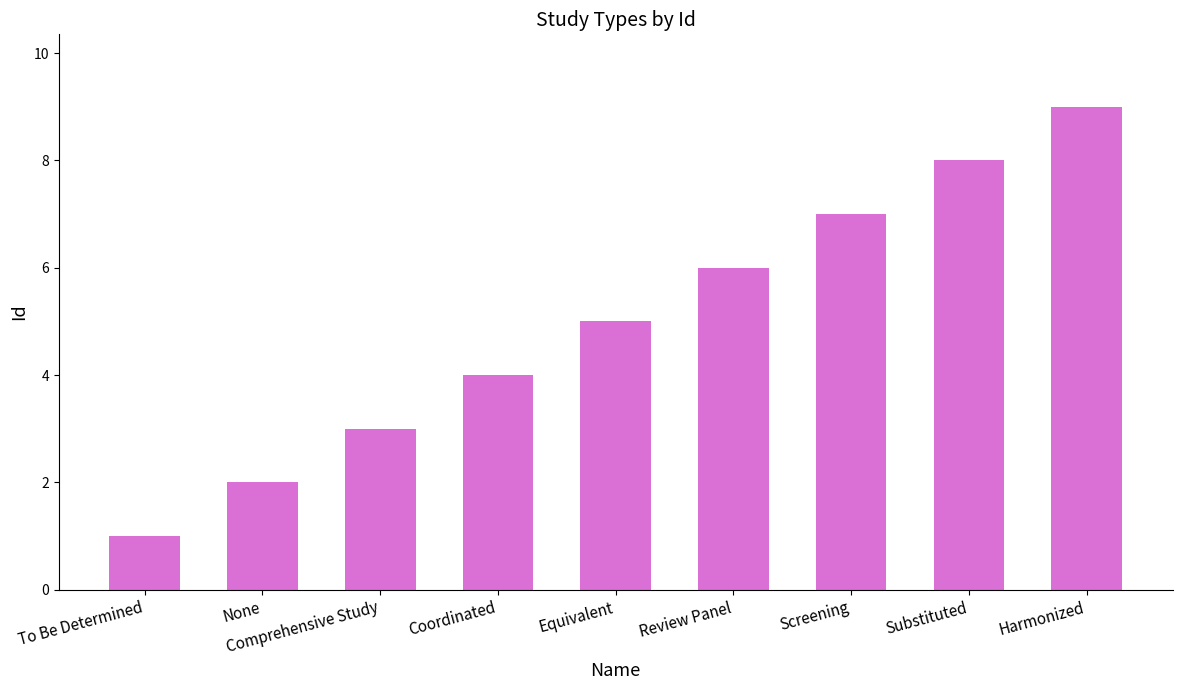

What is the change in value from Comprehensive Study to Screening?

+4